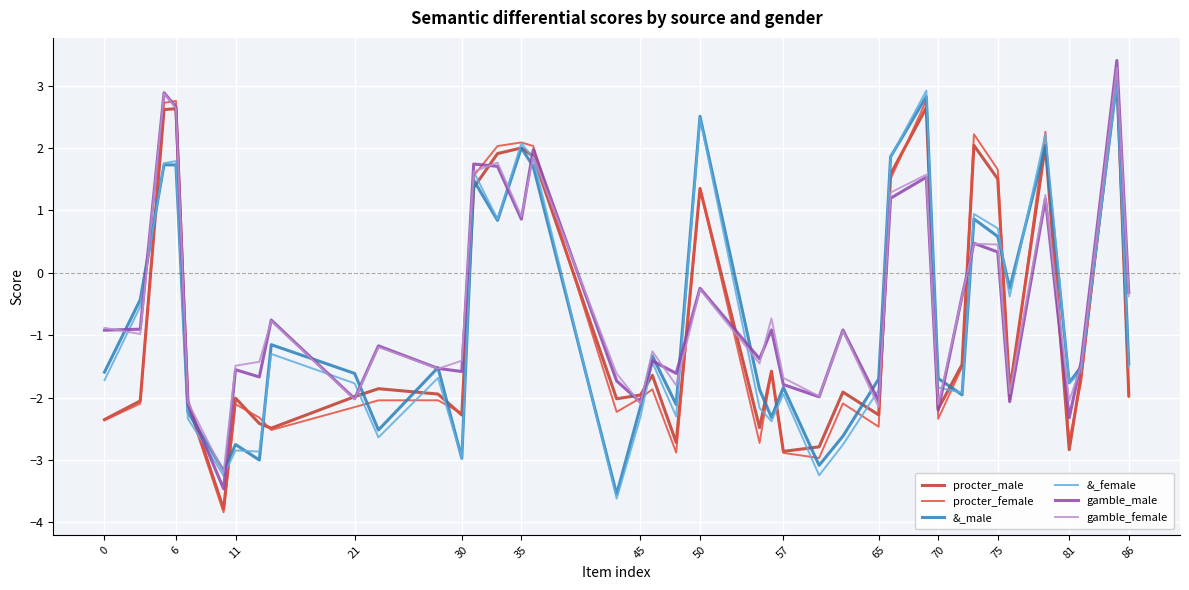

What is the minimum value shown in the chart?

-3.8